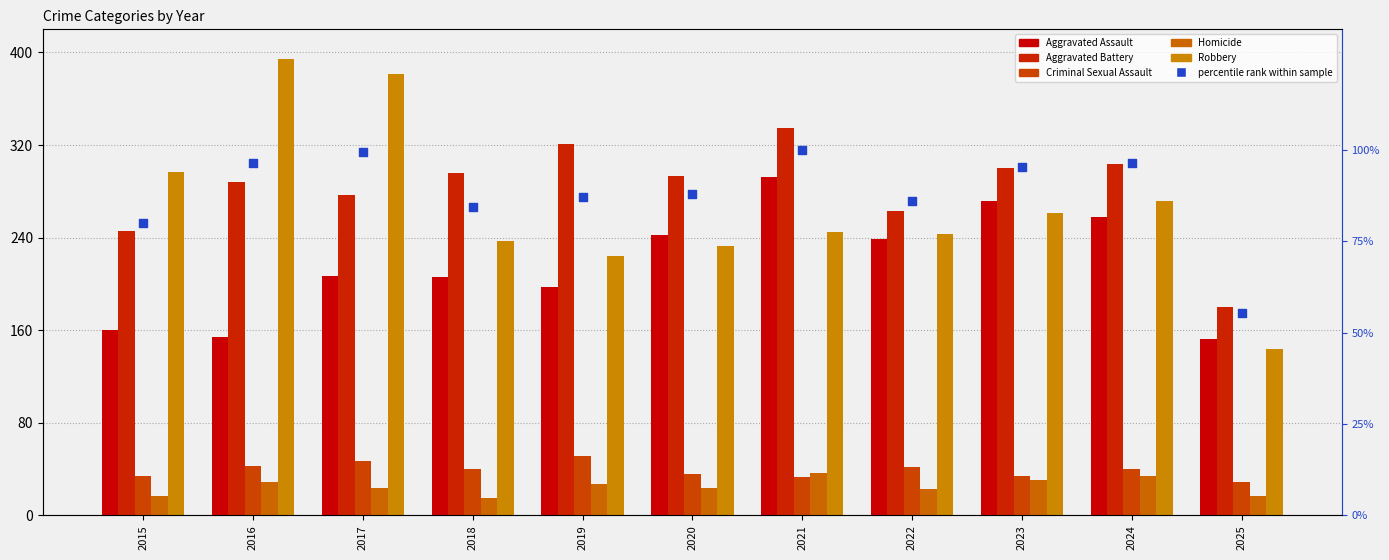

Which series has the largest total across all categories?

Aggravated Battery